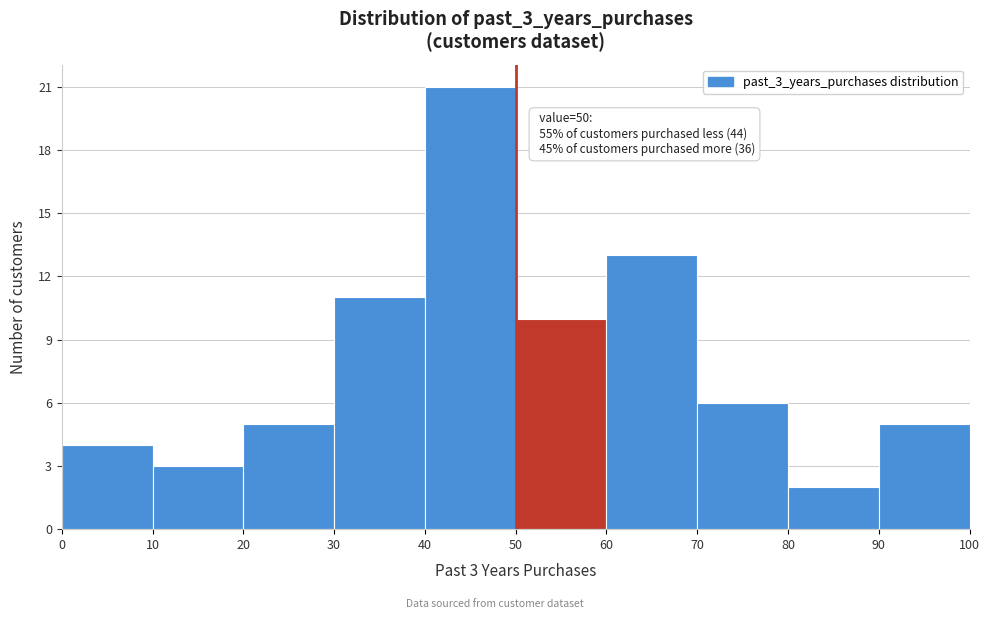

Over which range of the x-axis is the bar tallest?

40 to 50